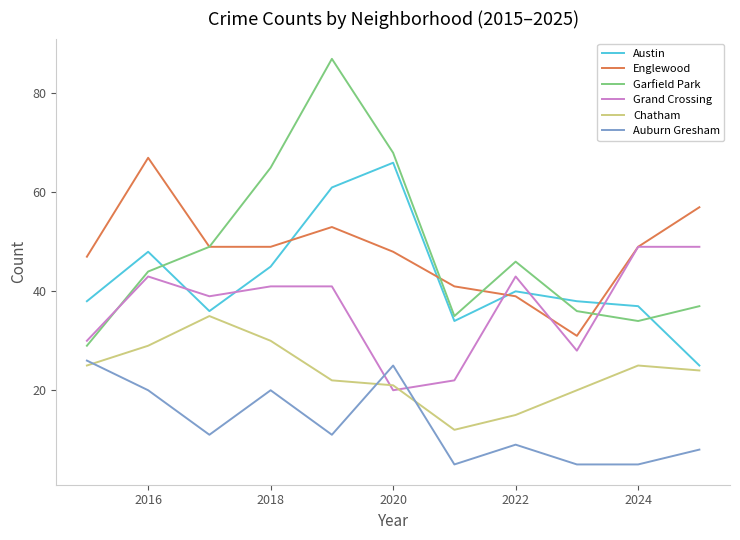

Which series has the widest spread of values?

Garfield Park